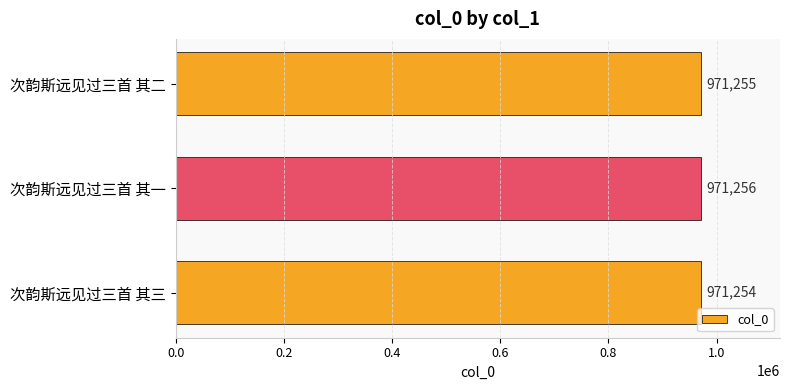

Reading top to bottom, transcribe all the data shown in this chart.

971255	971256	971254